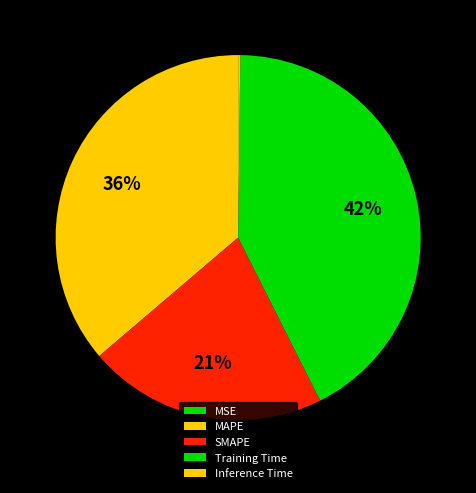

How many slices are in this pie chart?

5